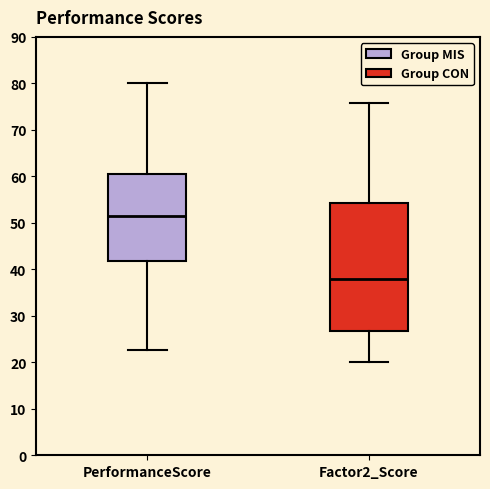

Reading left to right, read every box against the y-axis: the position of its median line, the range the box covers, and the ends of its whiskers. The values are not printed on the chart, so give them approximately, as read against the axis.

PerformanceScore: median 52, box 42 to 61, whiskers 23 to 80
Factor2_Score: median 38, box 27 to 54, whiskers 20 to 76